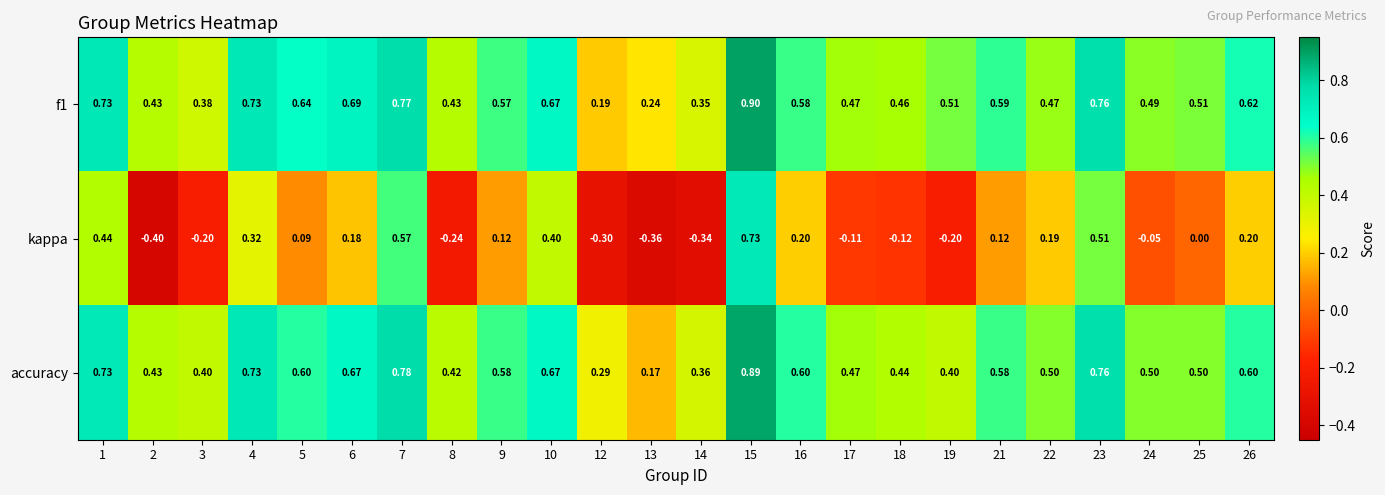

Which series changed the most between 10 and 24?

kappa